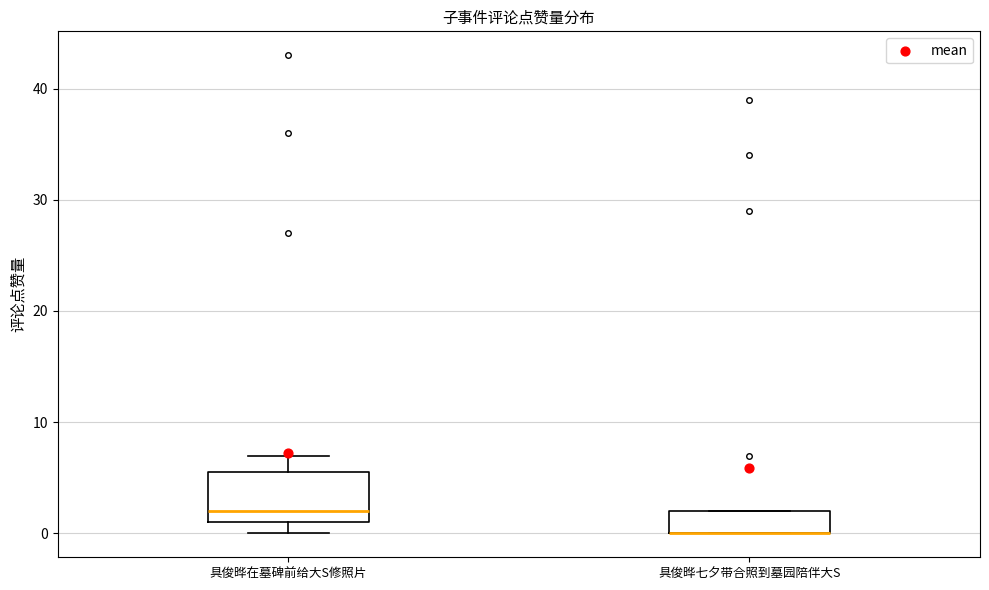

Reading left to right, read every box against the y-axis: the position of its median line, the range the box covers, and the ends of its whiskers. The values are not printed on the chart, so give them approximately, as read against the axis.

具俊晔在墓碑前给大S修照片: median 2, box 1 to 6, whiskers 0 to 7
具俊晔七夕带合照到墓园陪伴大S: median 0 (drawn on the box's lower edge), box 0 to 2, whiskers 0 to 2